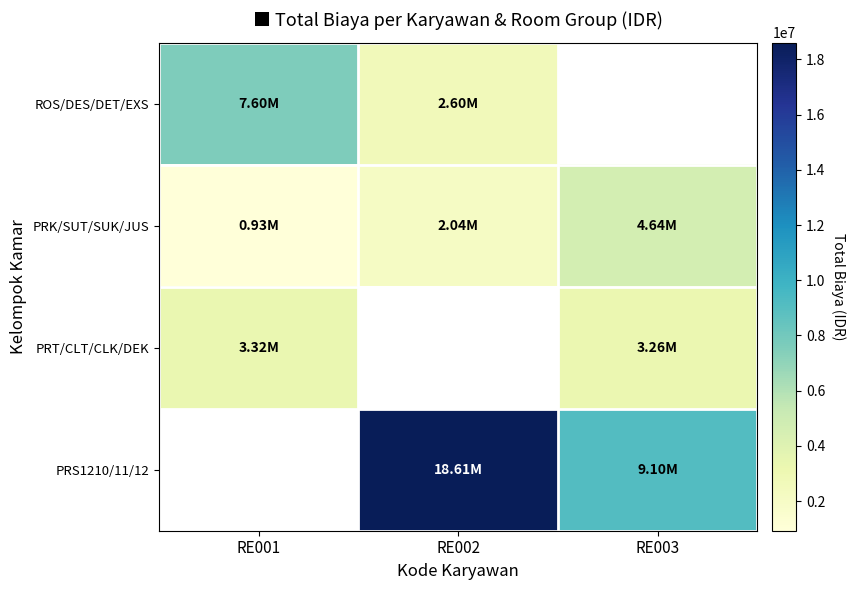

How many categories are shown in the chart?

3